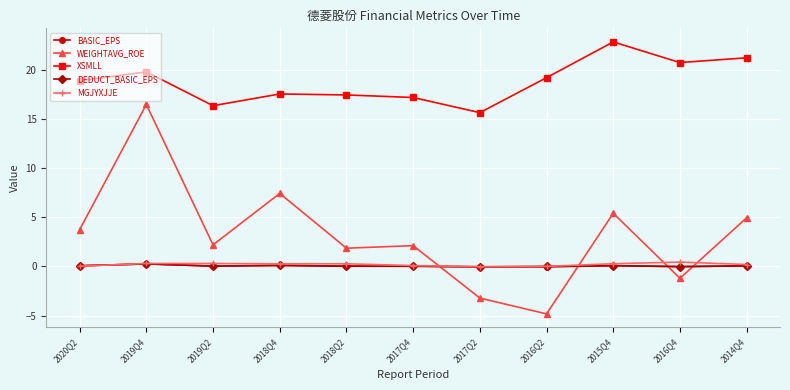

Which series changed the most between 2017Q2 and 2014Q4?

WEIGHTAVG_ROE